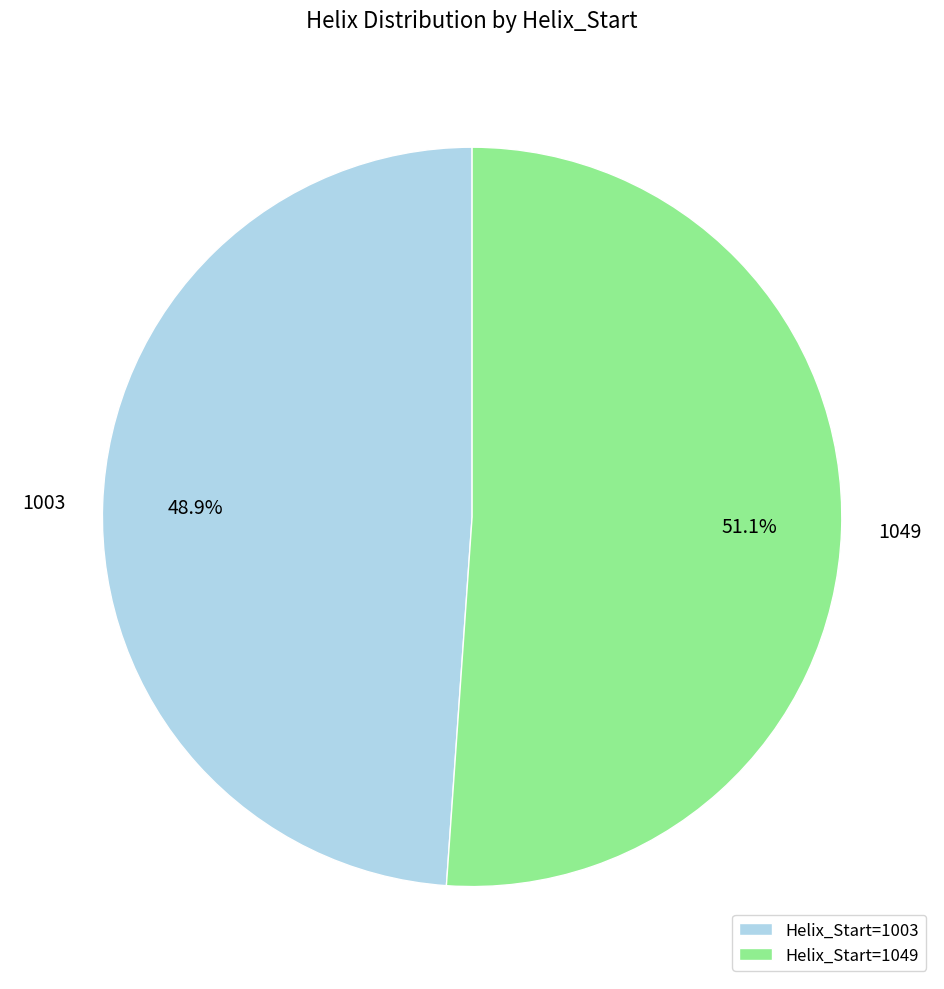

Rank the categories by value from highest to lowest.

Helix_Start=1049, Helix_Start=1003